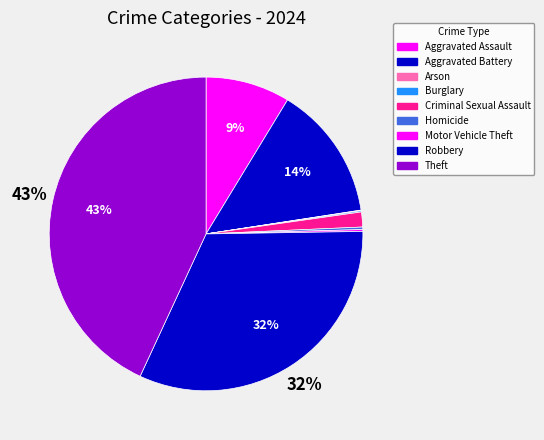

Which slice is the largest?

Theft